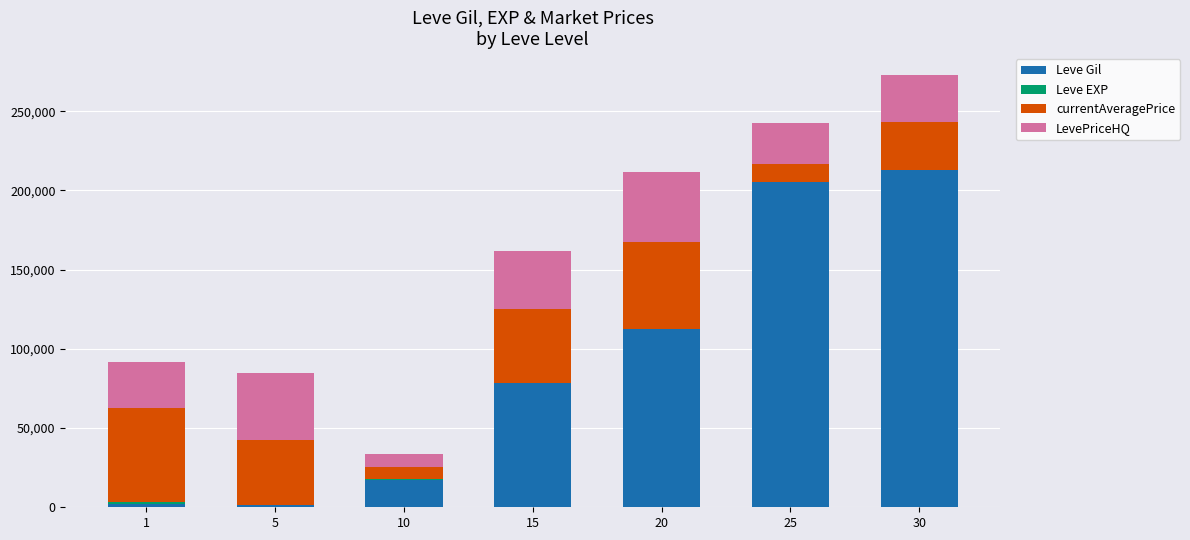

The value of Leve Gil at 25 is 205270. True or false?

True